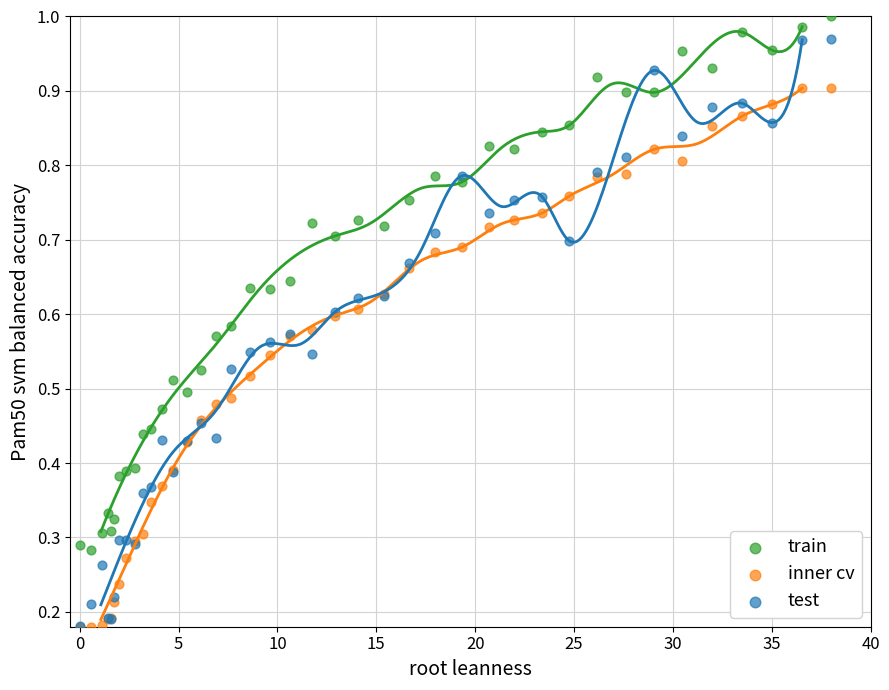

What are all the series names shown in the legend?

train, inner cv, test